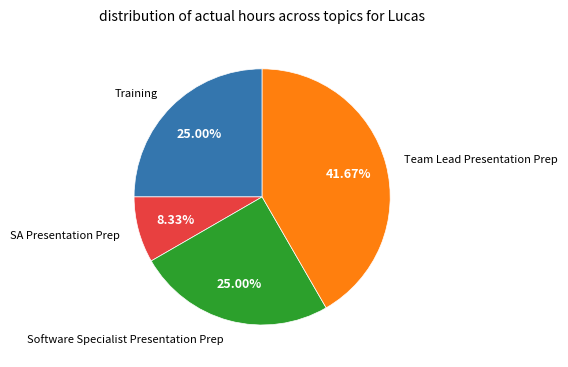

Is there a majority slice in this chart?

No